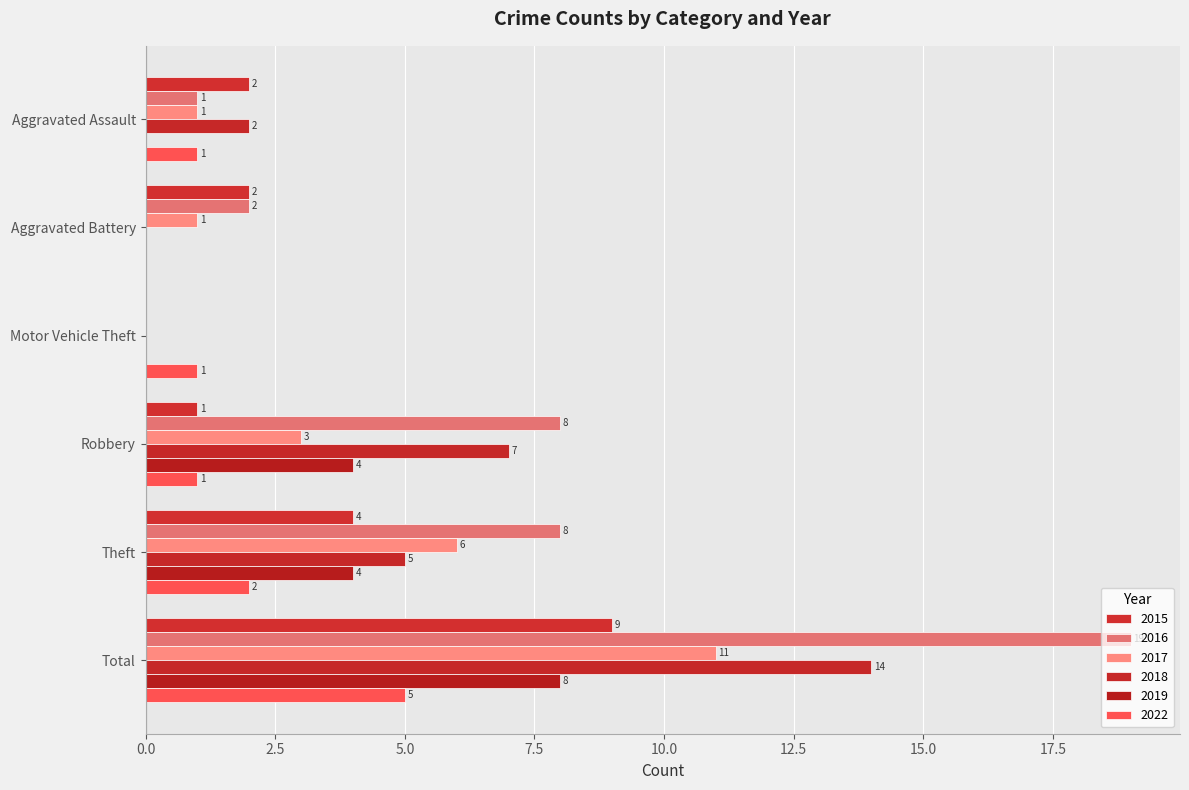

Reading left to right, transcribe all the data shown in this chart.

2015: Aggravated Assault=2	Aggravated Battery=2	Motor Vehicle Theft=0	Robbery=1	Theft=4	Total=9
2016: Aggravated Assault=1	Aggravated Battery=2	Motor Vehicle Theft=0	Robbery=8	Theft=8	Total=19
2017: Aggravated Assault=1	Aggravated Battery=1	Motor Vehicle Theft=0	Robbery=3	Theft=6	Total=11
2018: Aggravated Assault=2	Aggravated Battery=0	Motor Vehicle Theft=0	Robbery=7	Theft=5	Total=14
2019: Aggravated Assault=0	Aggravated Battery=0	Motor Vehicle Theft=0	Robbery=4	Theft=4	Total=8
2022: Aggravated Assault=1	Aggravated Battery=0	Motor Vehicle Theft=1	Robbery=1	Theft=2	Total=5